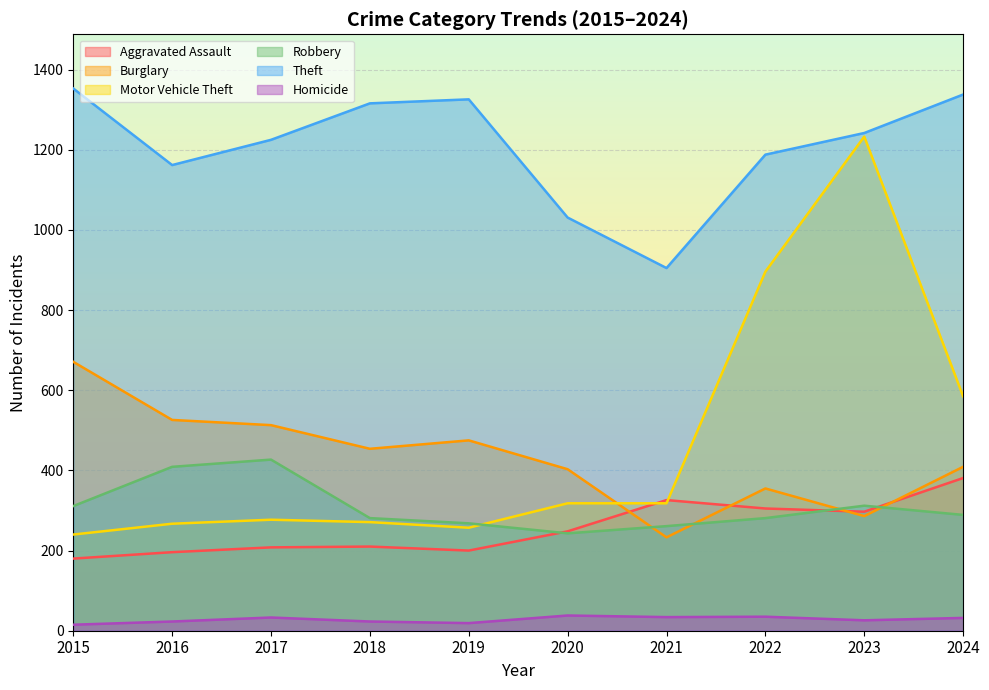

What is the lowest value of the Motor Vehicle Theft series?

240